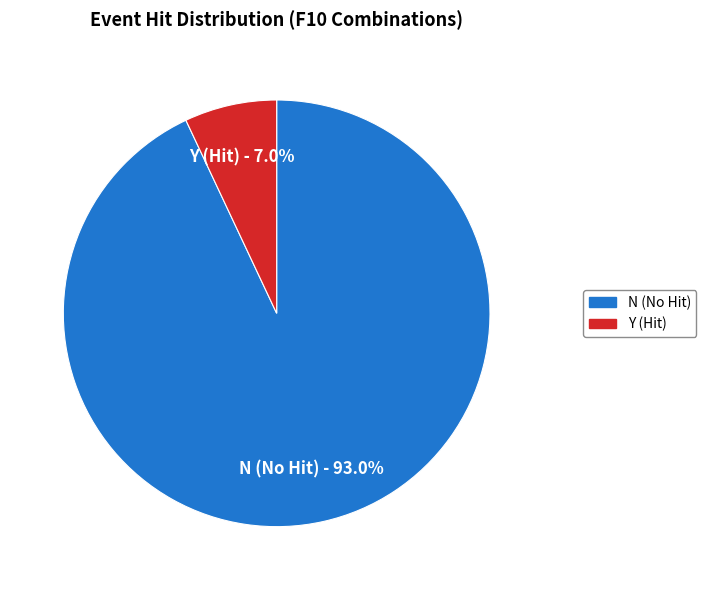

Does any single category account for the majority?

Yes